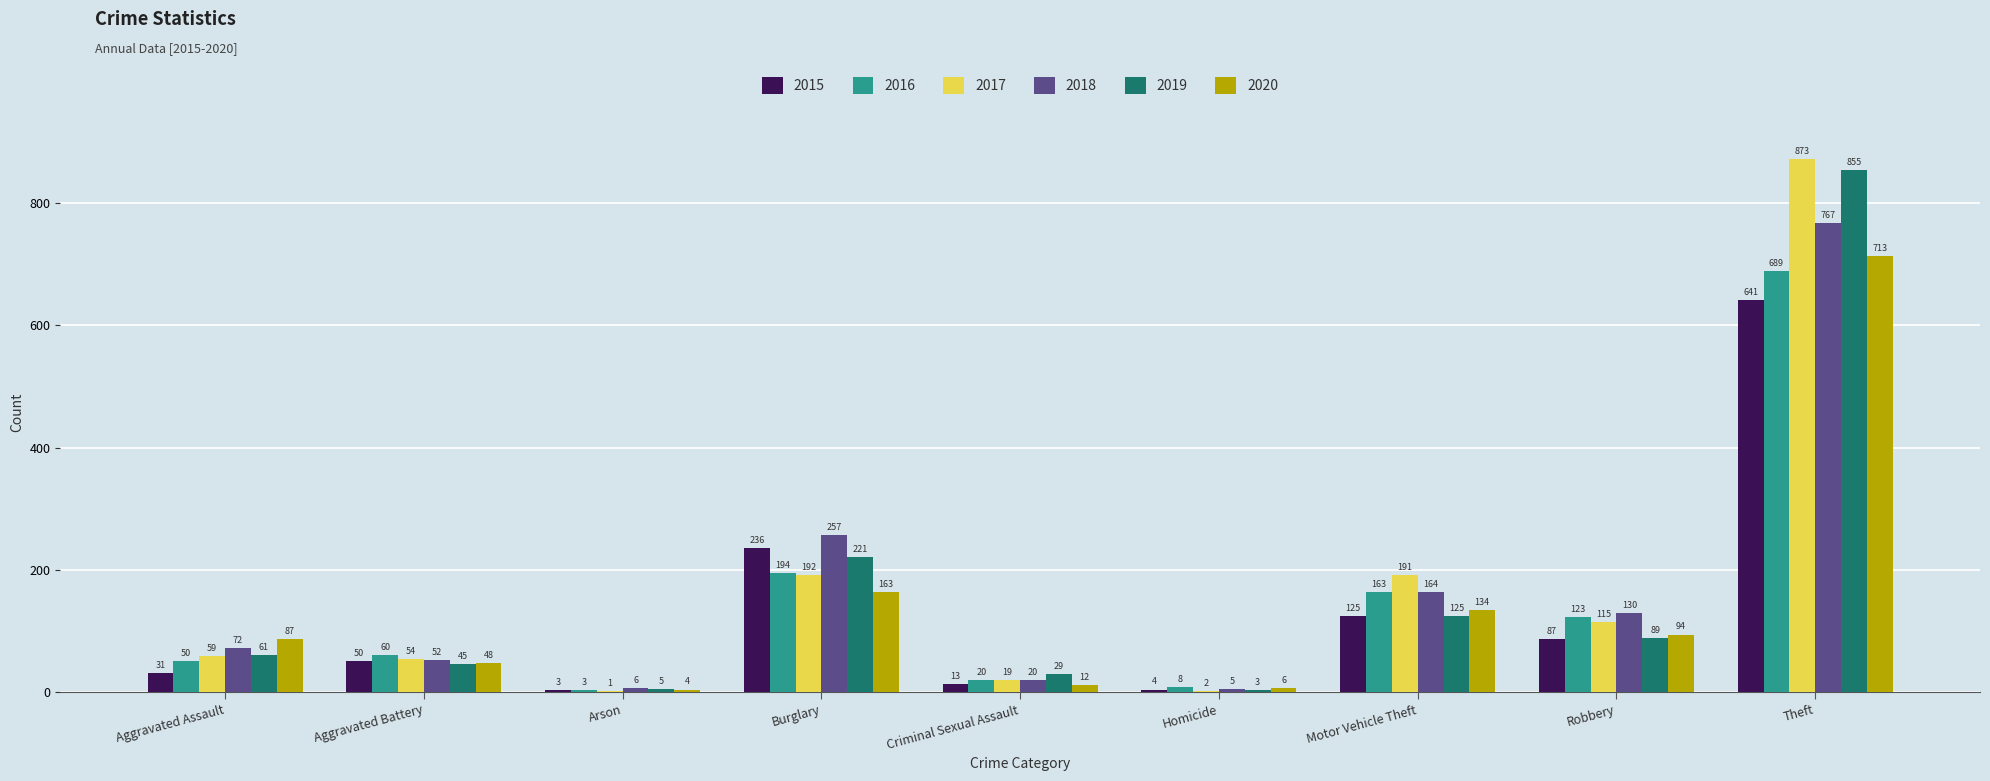

Reading left to right, list all the values displayed in this chart.

2015: 31	50	3	236	13	4	125	87	641
2016: 50	60	3	194	20	8	163	123	689
2017: 59	54	1	192	19	2	191	115	873
2018: 72	52	6	257	20	5	164	130	767
2019: 61	45	5	221	29	3	125	89	855
2020: 87	48	4	163	12	6	134	94	713